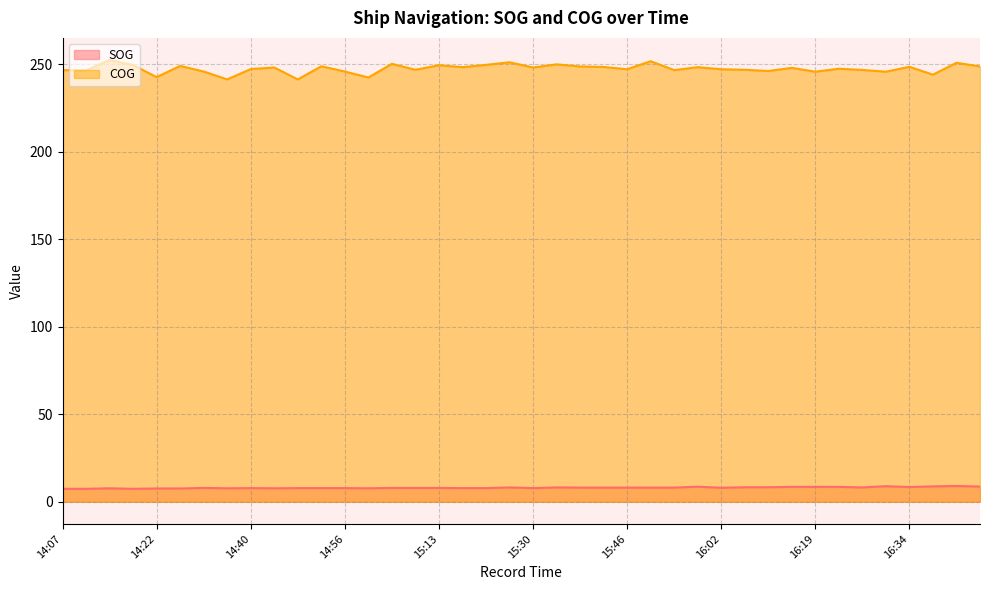

What is the average value of the SOG series?

8.1